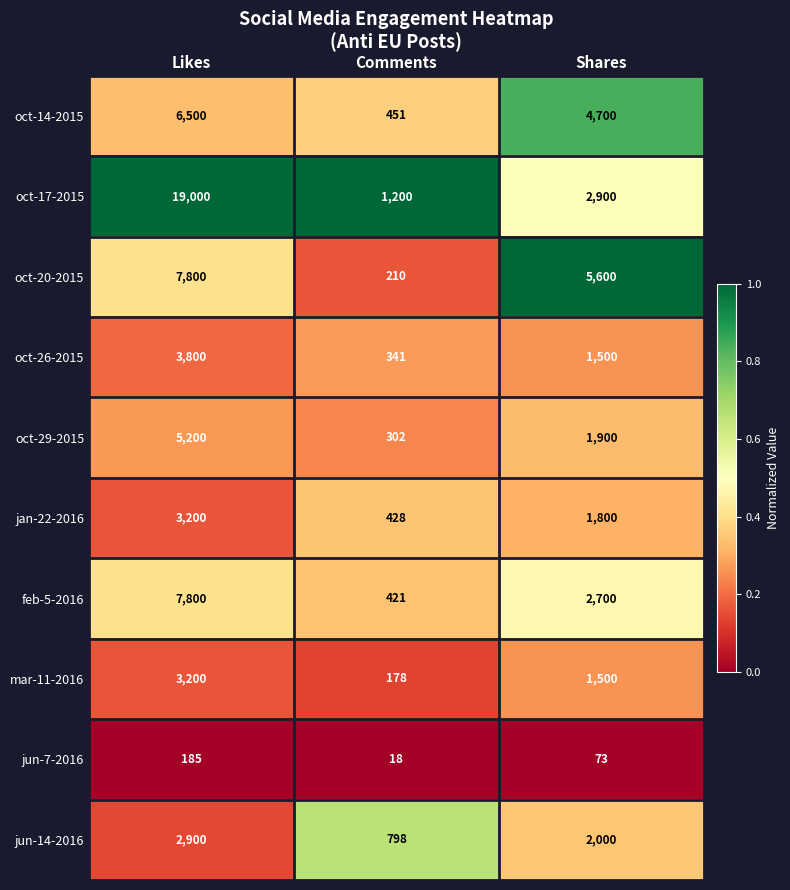

Which series has the widest spread of values?

oct-17-2015